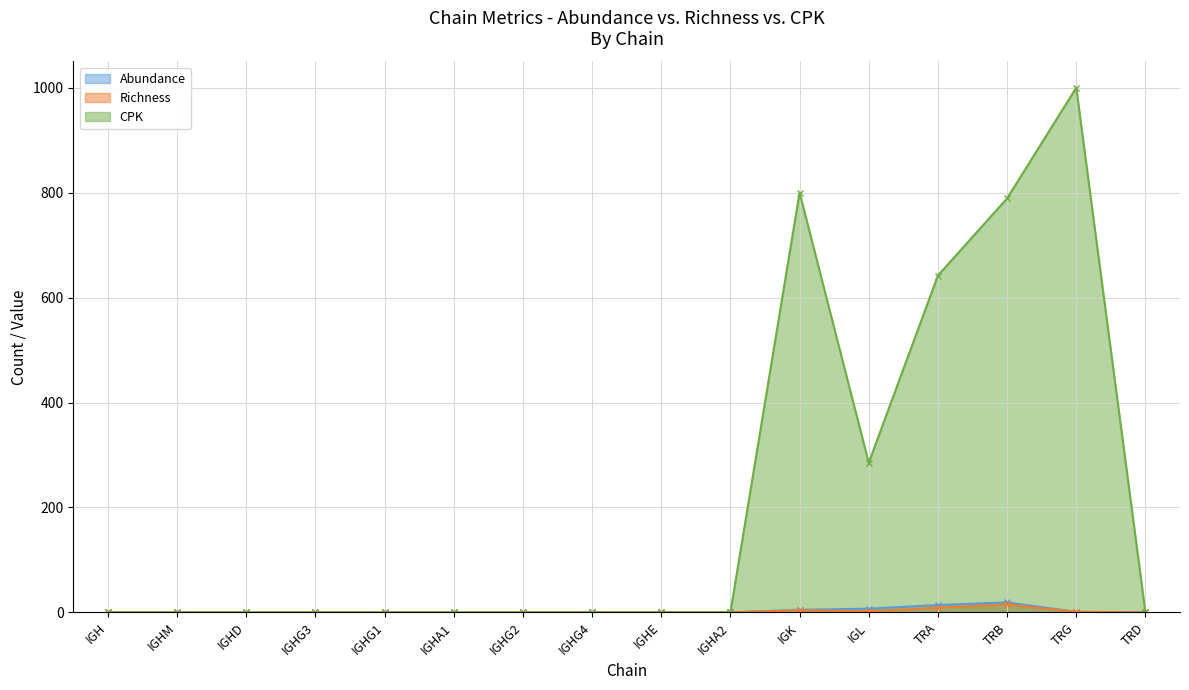

Between IGHG2 and IGHA2, which is larger?

IGHG2